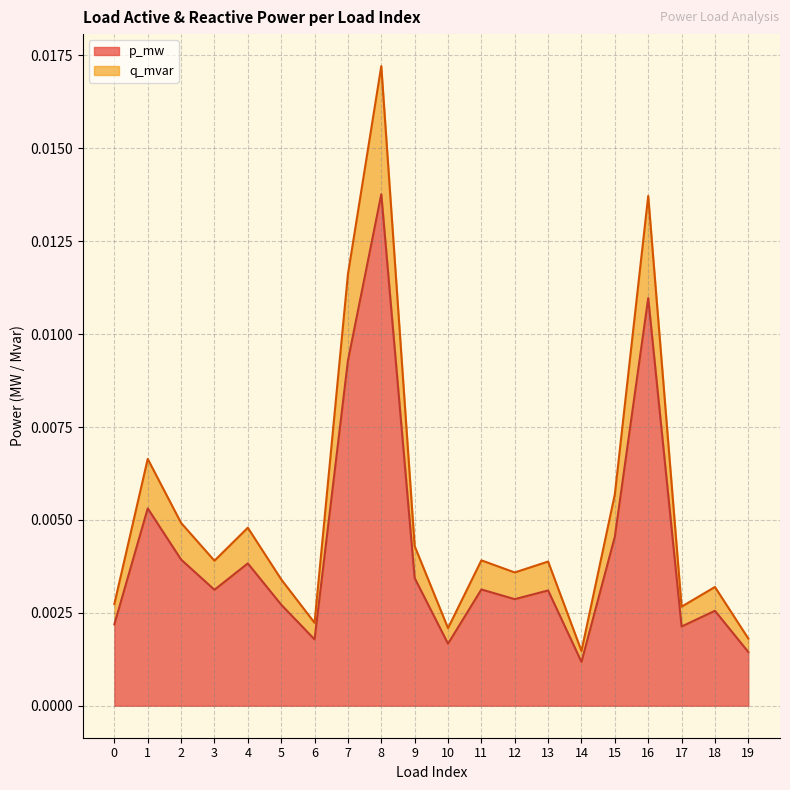

List the labels in order of q_mvar value, largest first.

8, 16, 7, 1, 15, 2, 4, 9, 11, 3, 13, 12, 5, 18, 0, 17, 6, 10, 19, 14